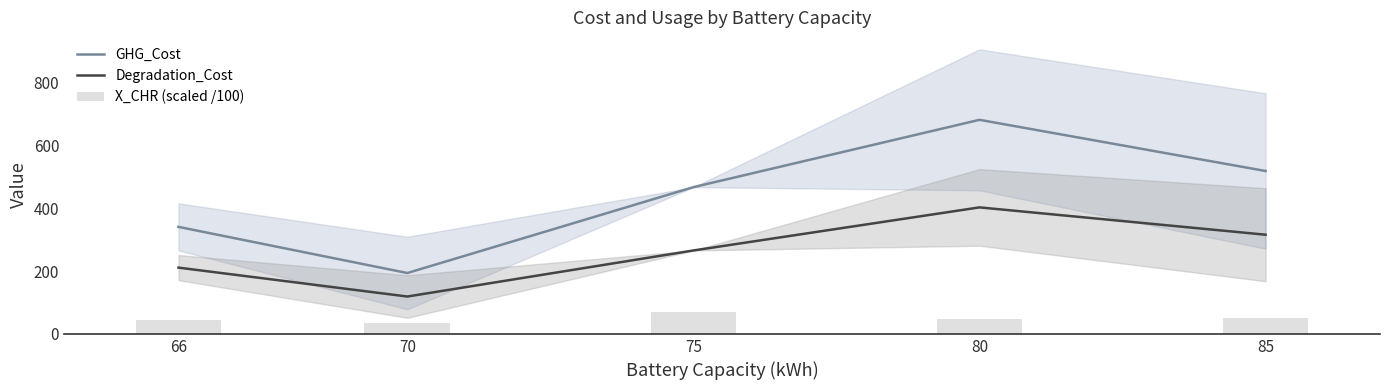

Is it true that Degradation_Cost equals 118.9 at 70?

True